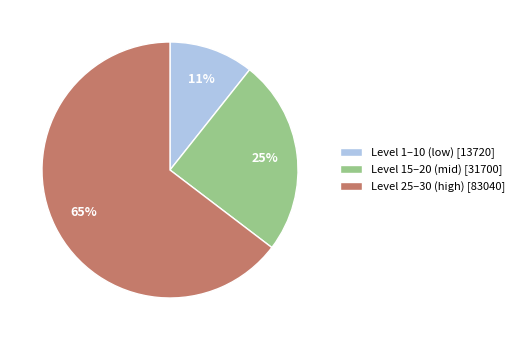

Is it true that Level 25–30 (high) [83040] is 65% of the pie?

True